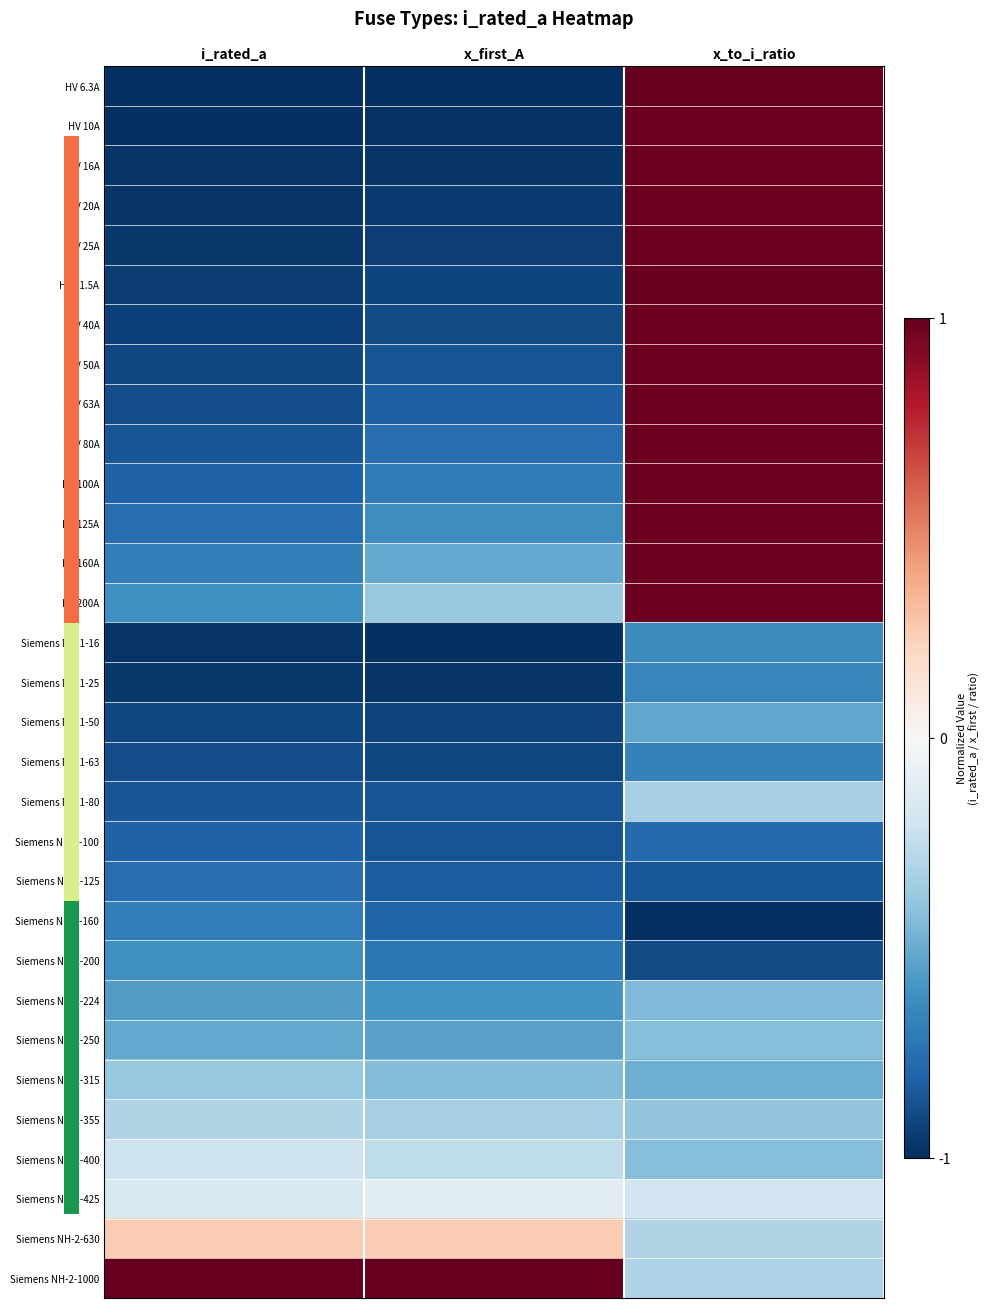

What is the total value across all series at x_first_A?

-20.2